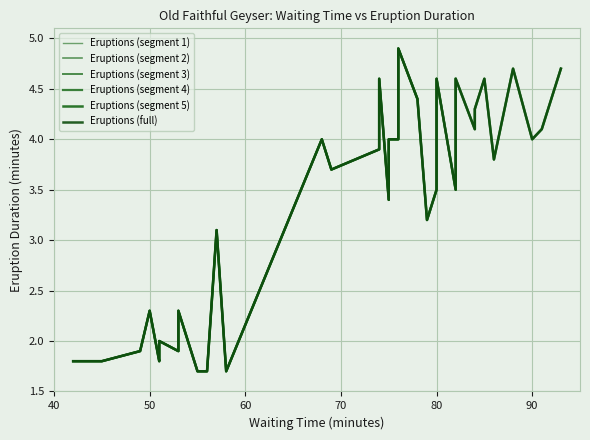

The value at 76 is 4.9. True or false?

True